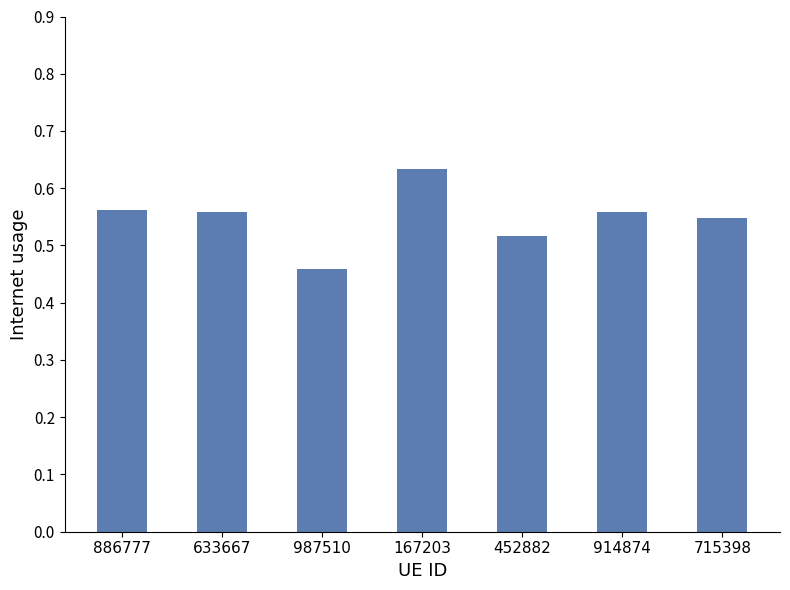

Count the values in the range 0 to 1.

7